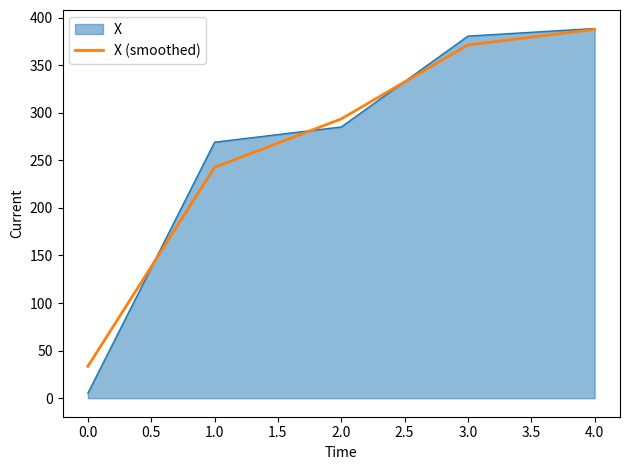

Is the value of X at 0.0 greater than the value of X (smoothed) at 1.0?

No